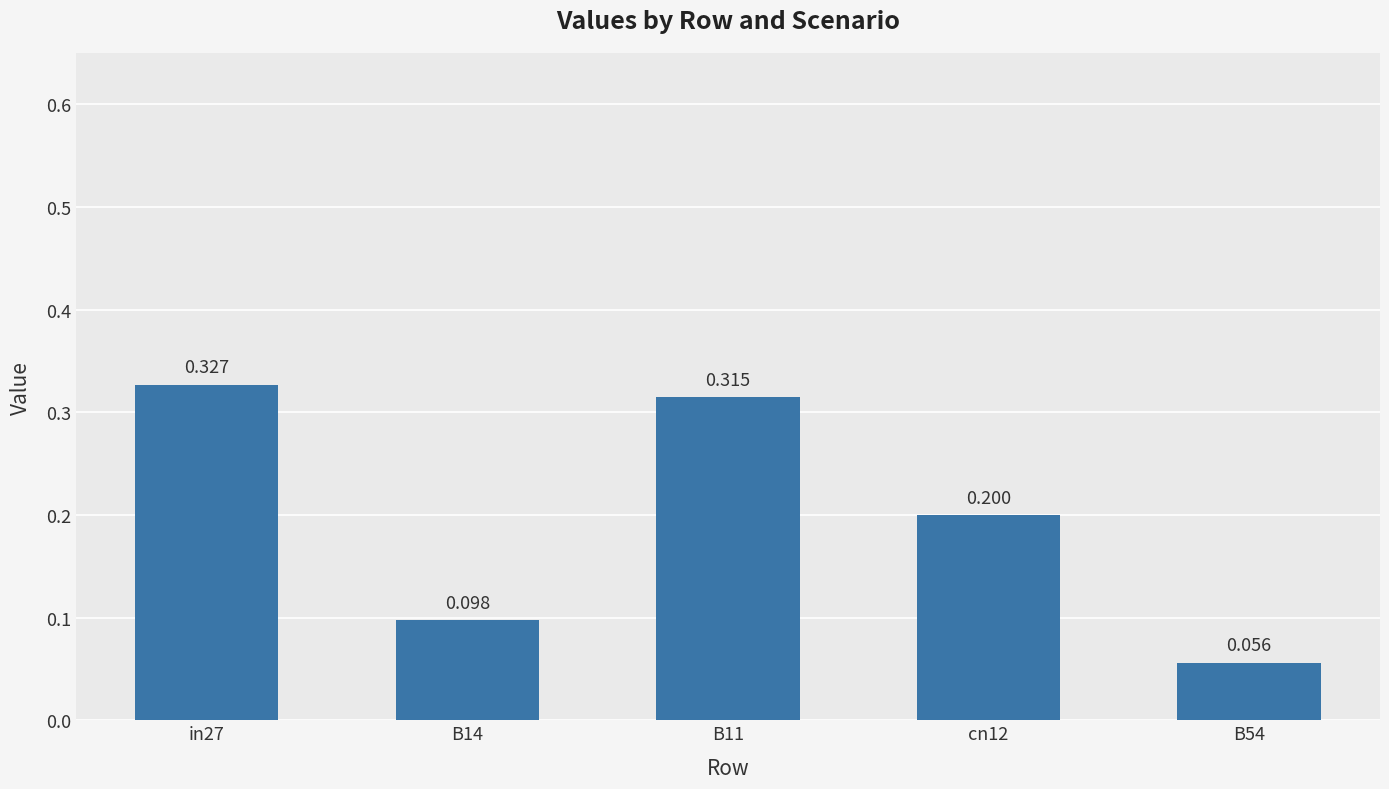

Rank the categories by value from lowest to highest.

B54, B14, cn12, B11, in27